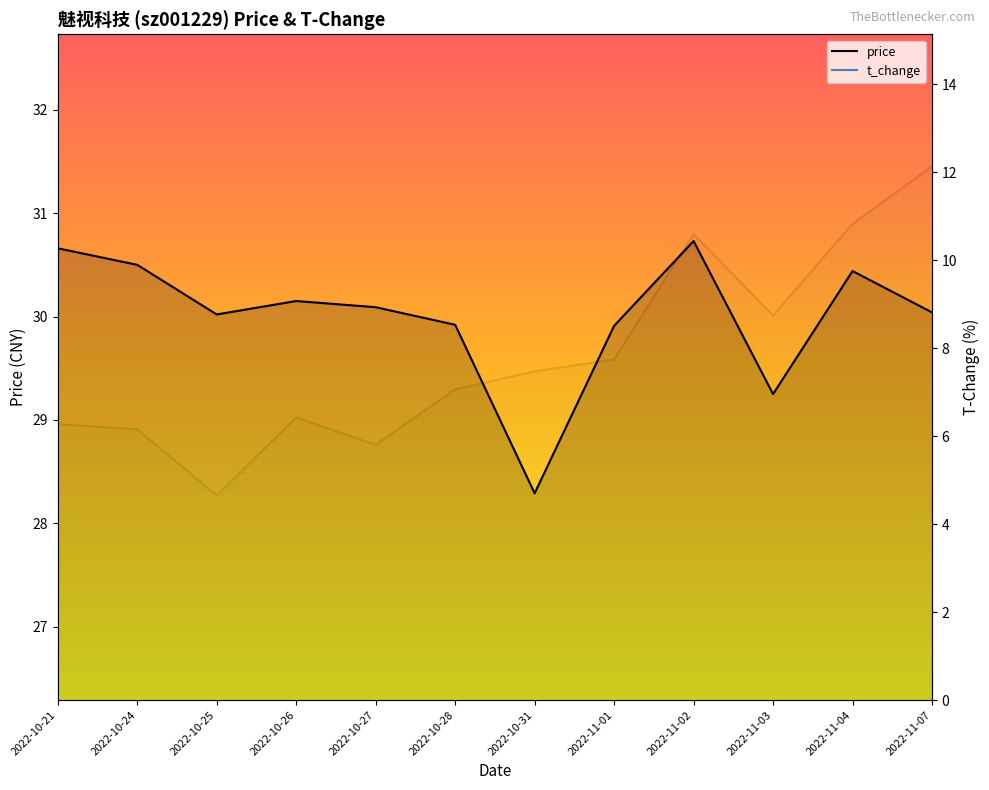

Between 2022-11-04 and 2022-10-21, which is larger?

2022-10-21